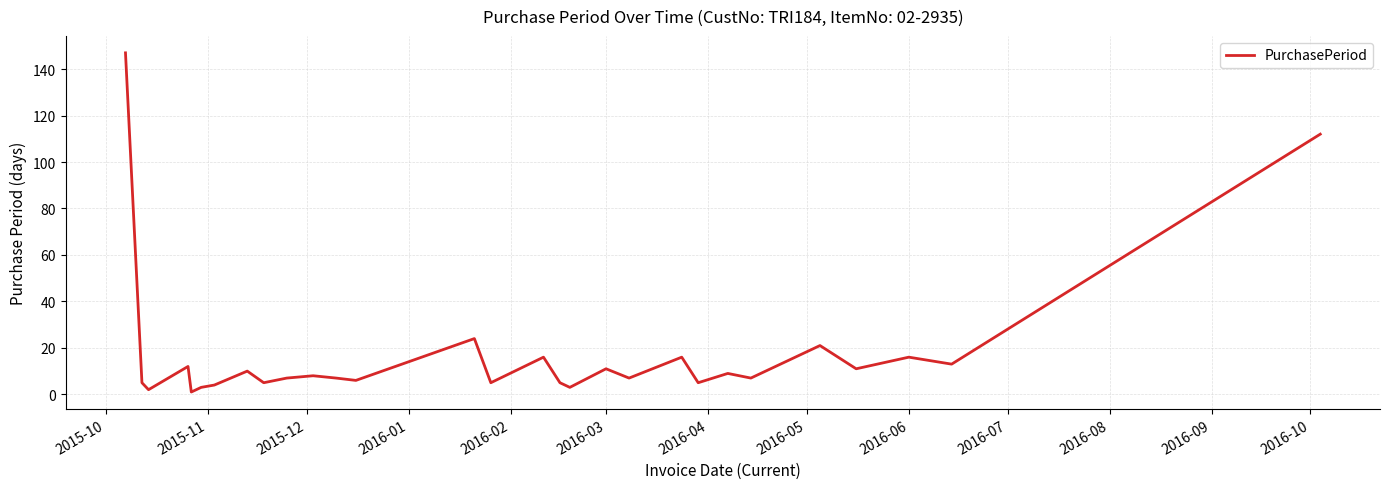

What is the difference between the maximum and minimum values?

146